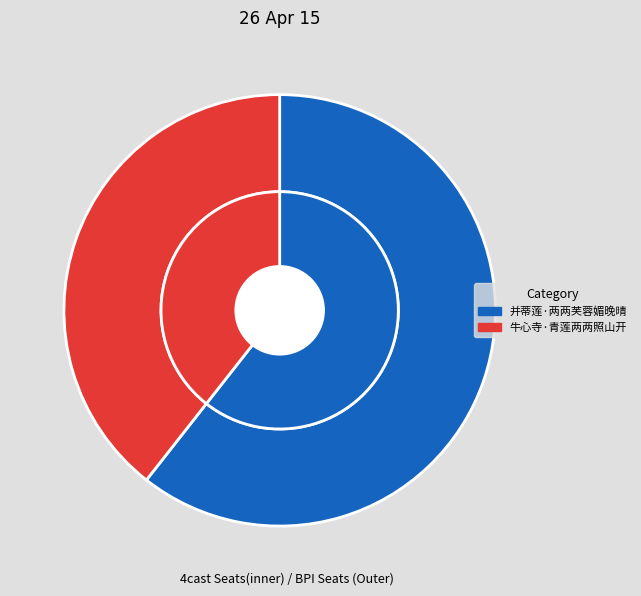

The 牛心寺·青莲两两照山开 slice represents 31% of the pie. True or false?

False